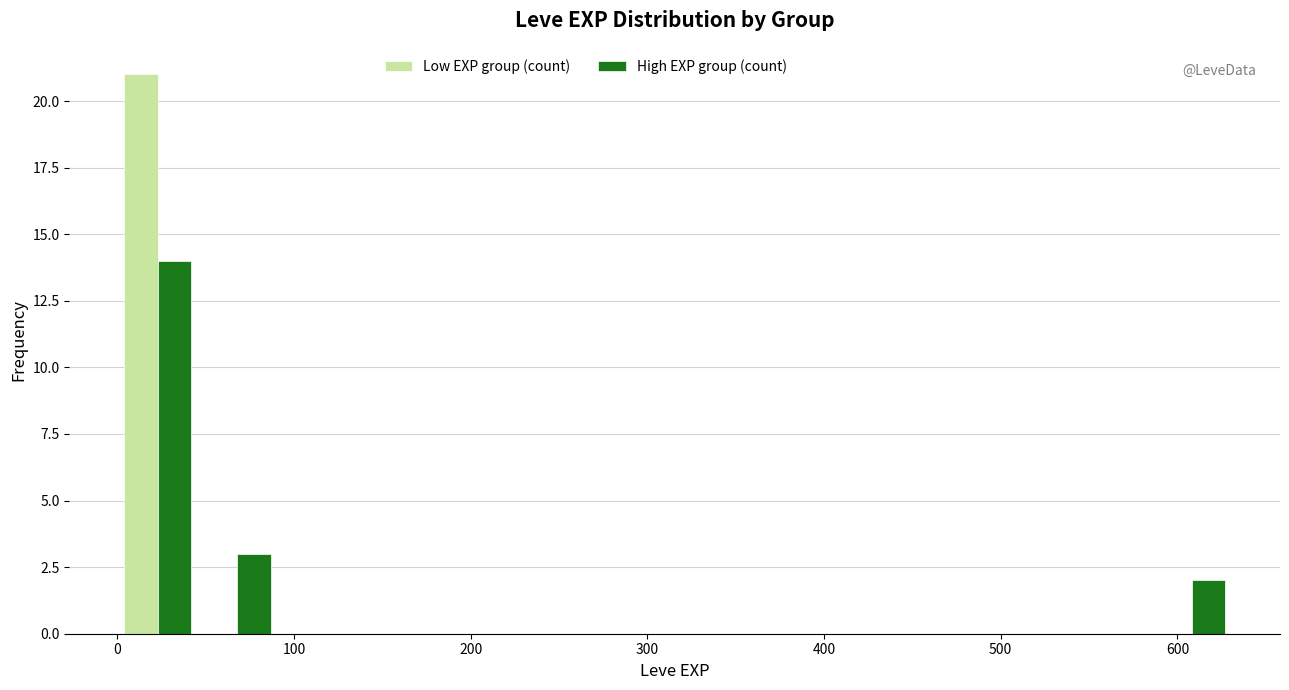

In the High EXP group (count) series, which range on the x-axis has the tallest bar?

0 to 50